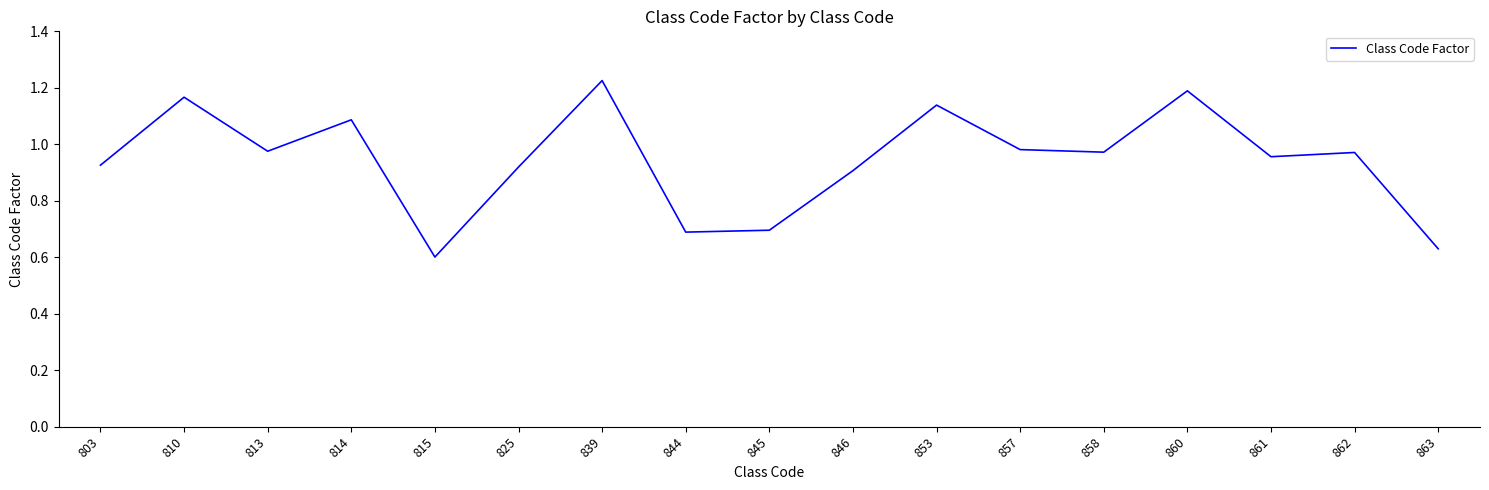

Which has a higher value, 858 or 845?

858